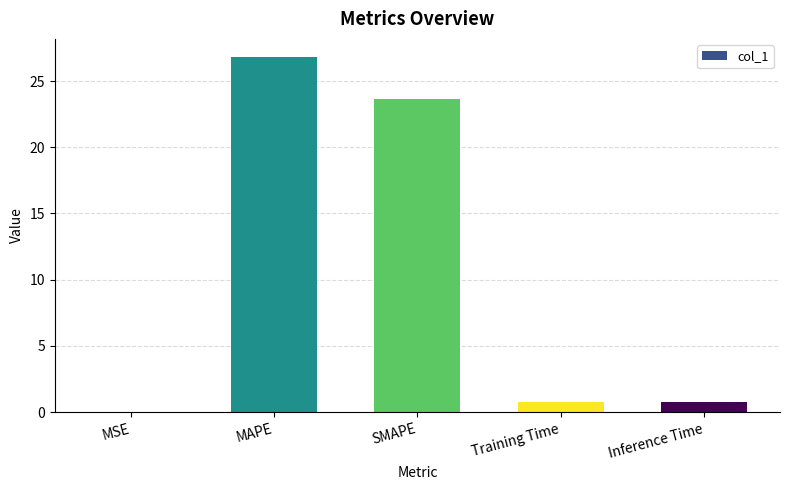

Between SMAPE and Inference Time, which is larger?

SMAPE